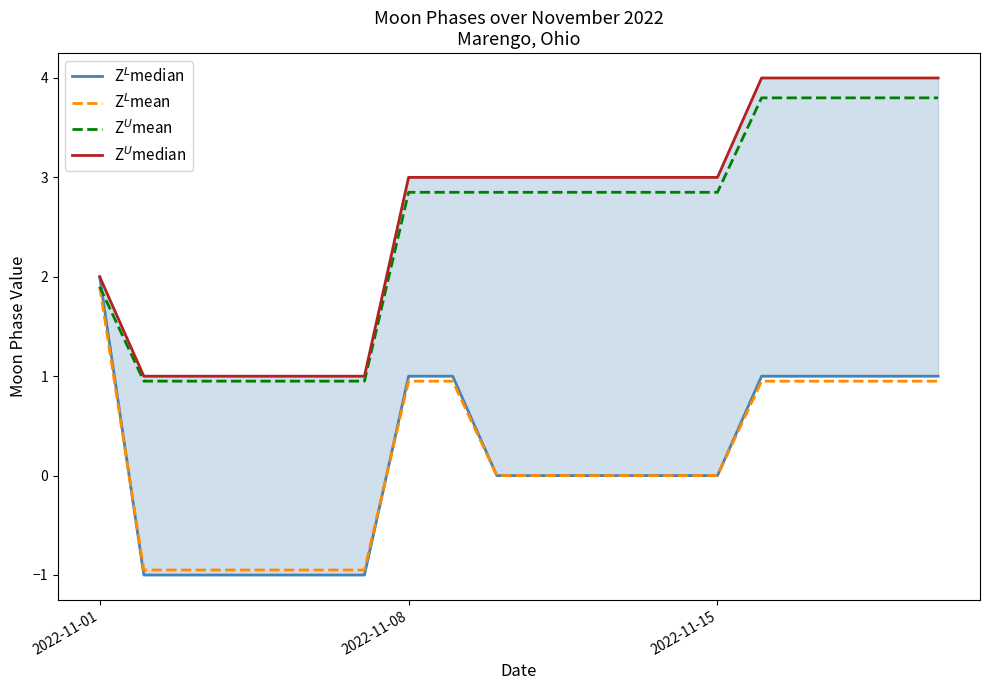

At which label does Z$^L$median first exceed 0?

2022-11-01